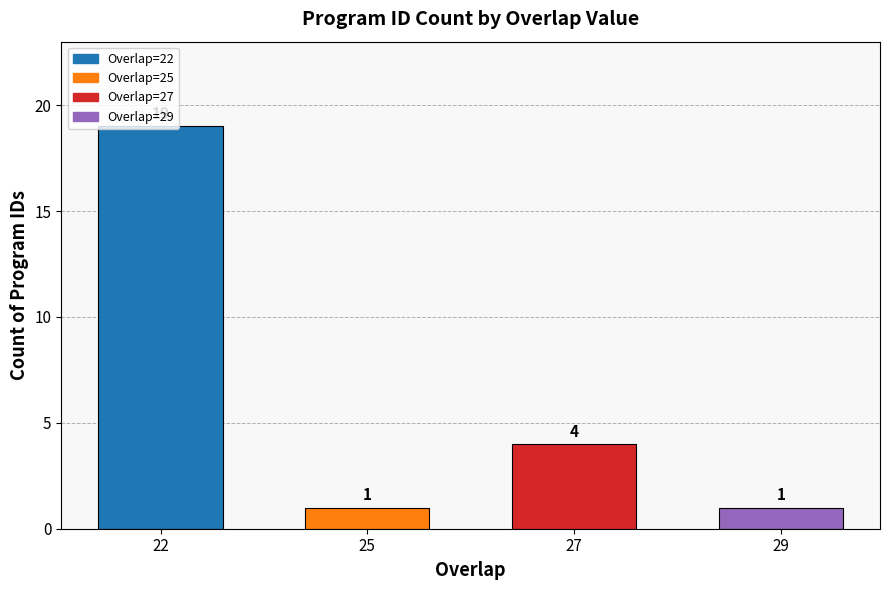

What is the difference between the values at 27 and 29?

3